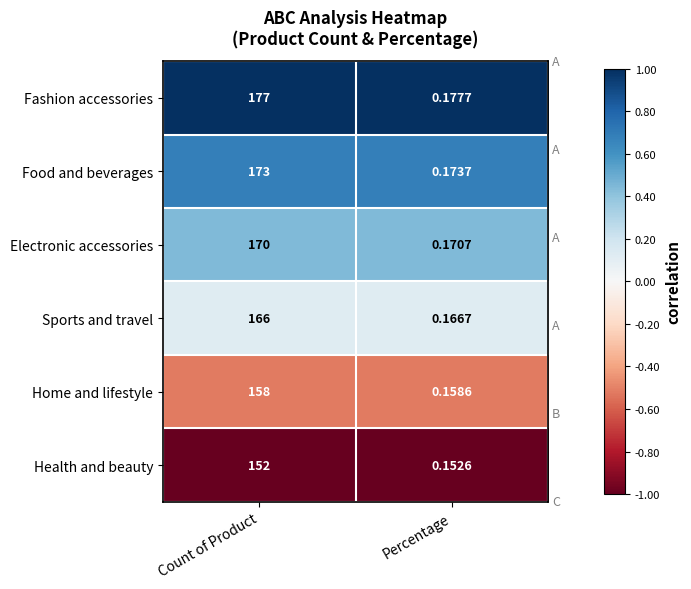

At Percentage, list the series in order from smallest to largest.

Health and beauty, Home and lifestyle, Sports and travel, Electronic accessories, Food and beverages, Fashion accessories